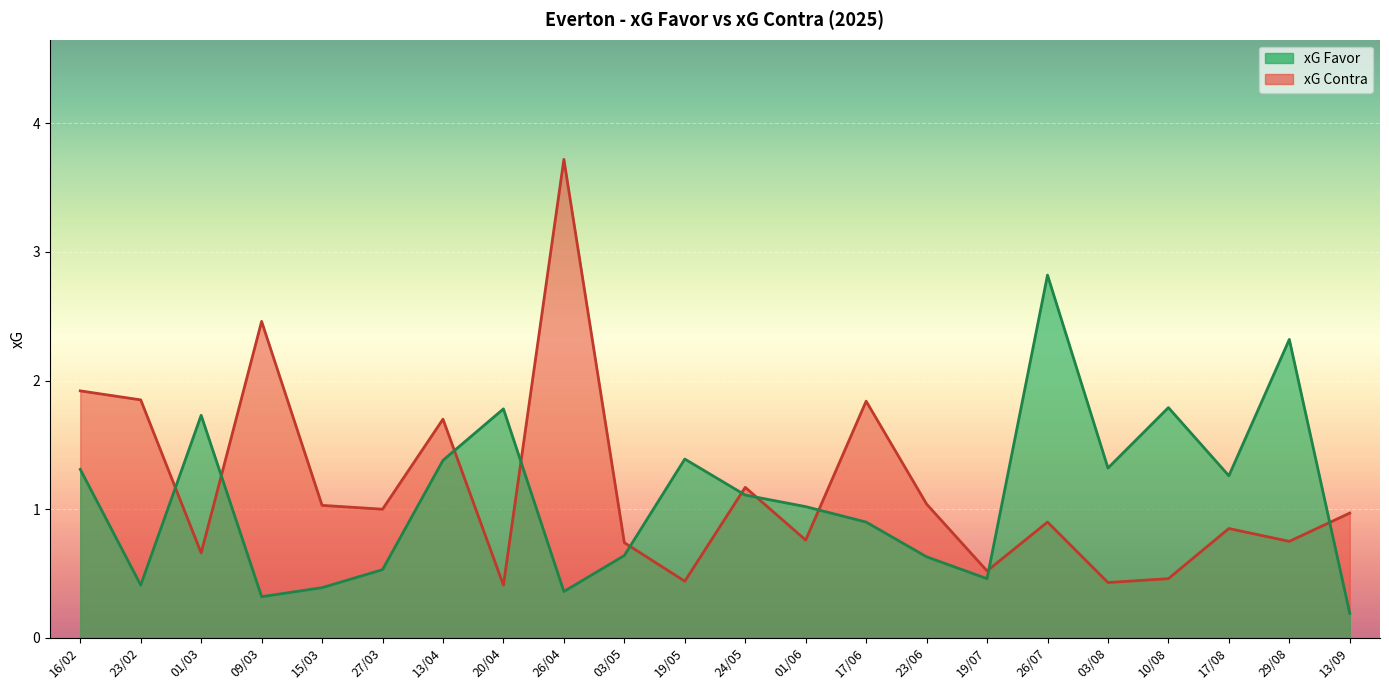

Between 16/02 and 10/08, which series saw the biggest shift?

xG Contra